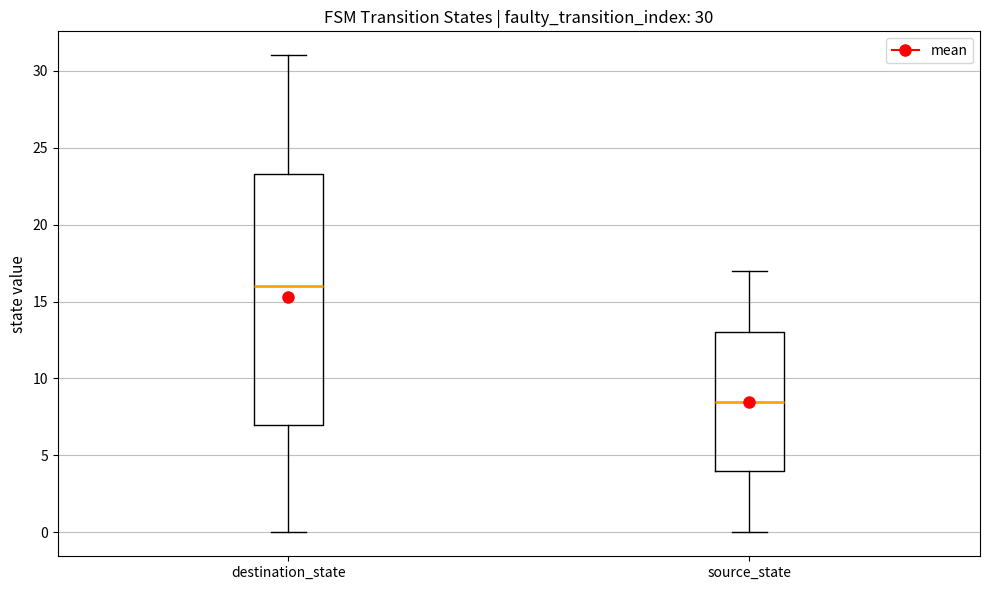

Which box's median line is the lowest?

source_state